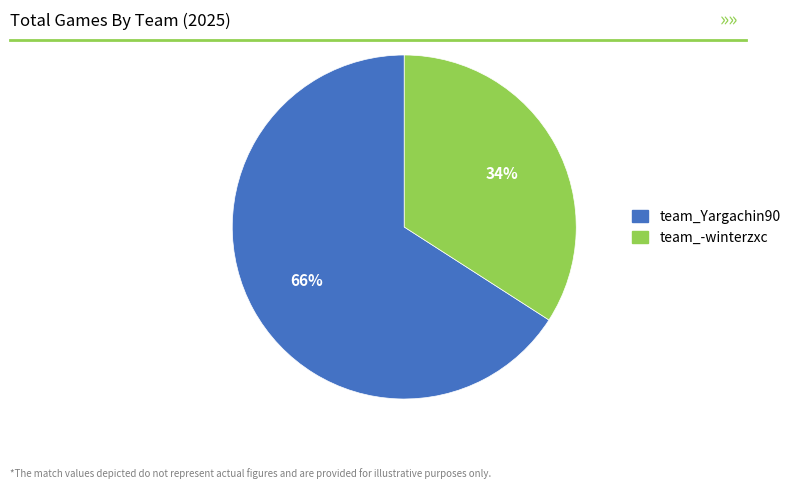

Combined, do team_Yargachin90 and team_-winterzxc account for over 50%?

Yes